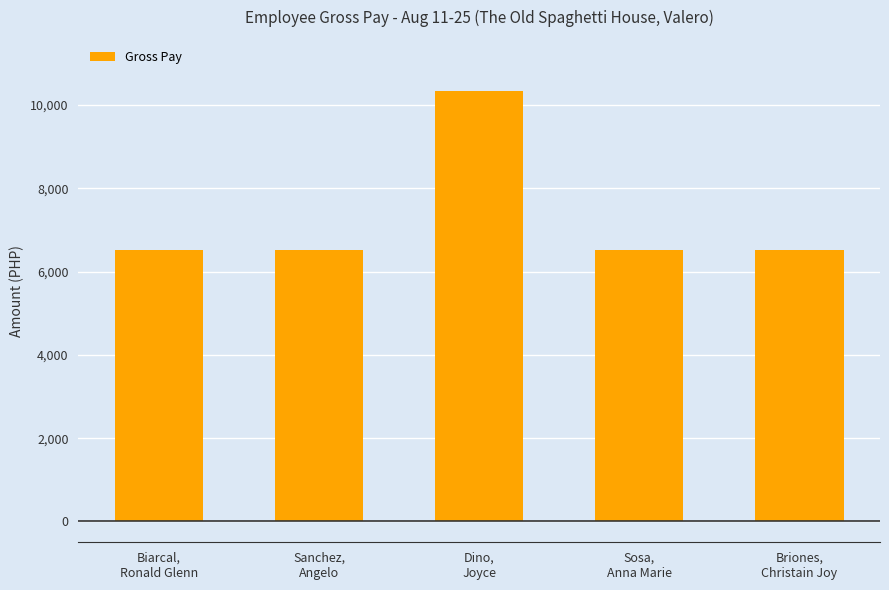

What is the difference between the maximum and second lowest values?

3797